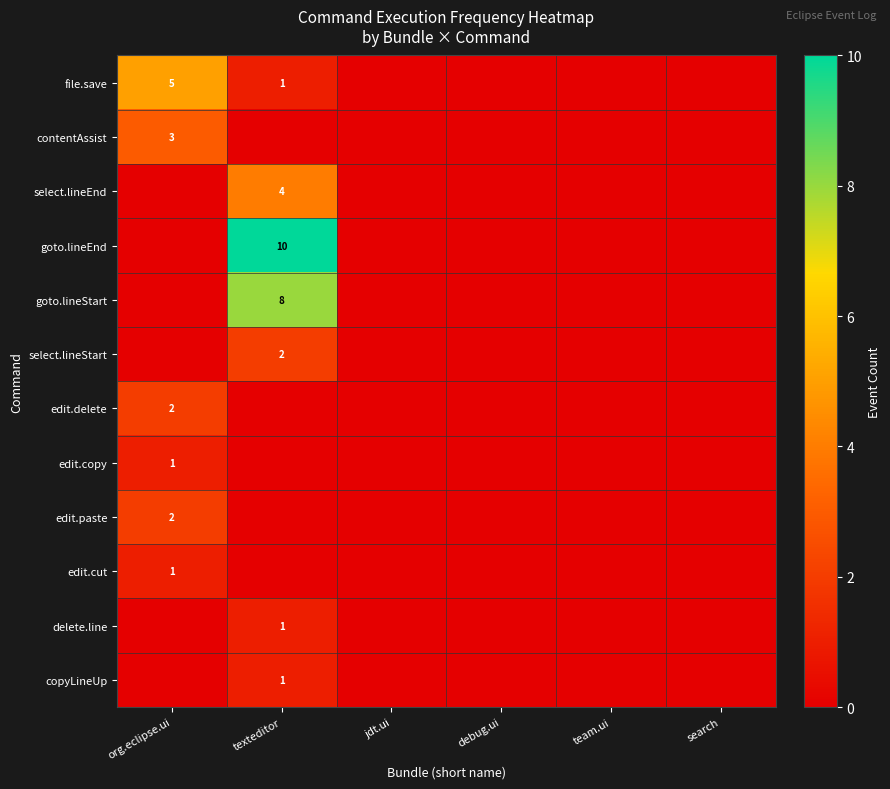

True or false: select.lineStart has a value of 0 at debug.ui.

True